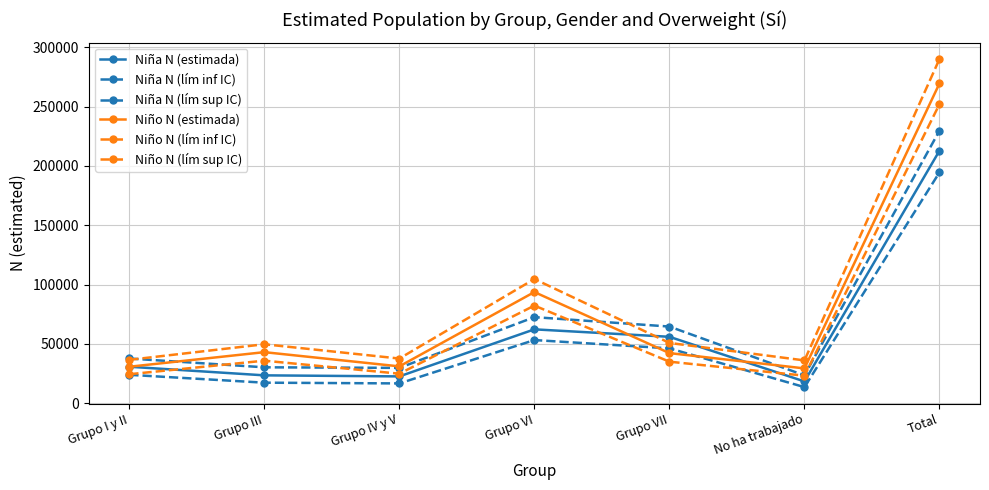

What is the difference between the second highest and second lowest values in the Niña N (estimada) series?

39674